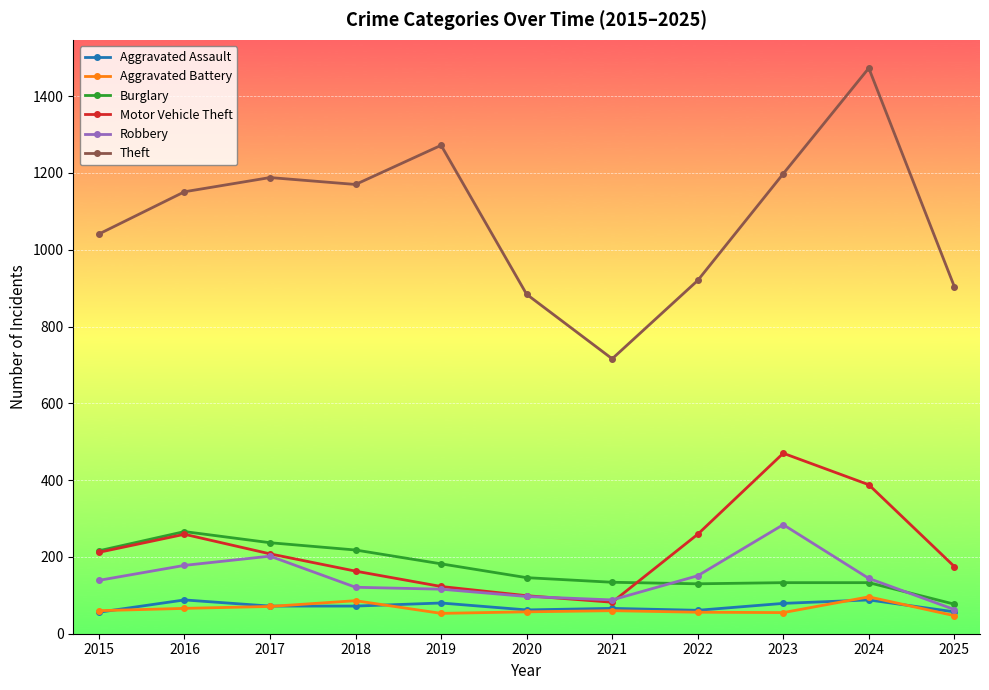

What is the highest value of the Motor Vehicle Theft series?

470